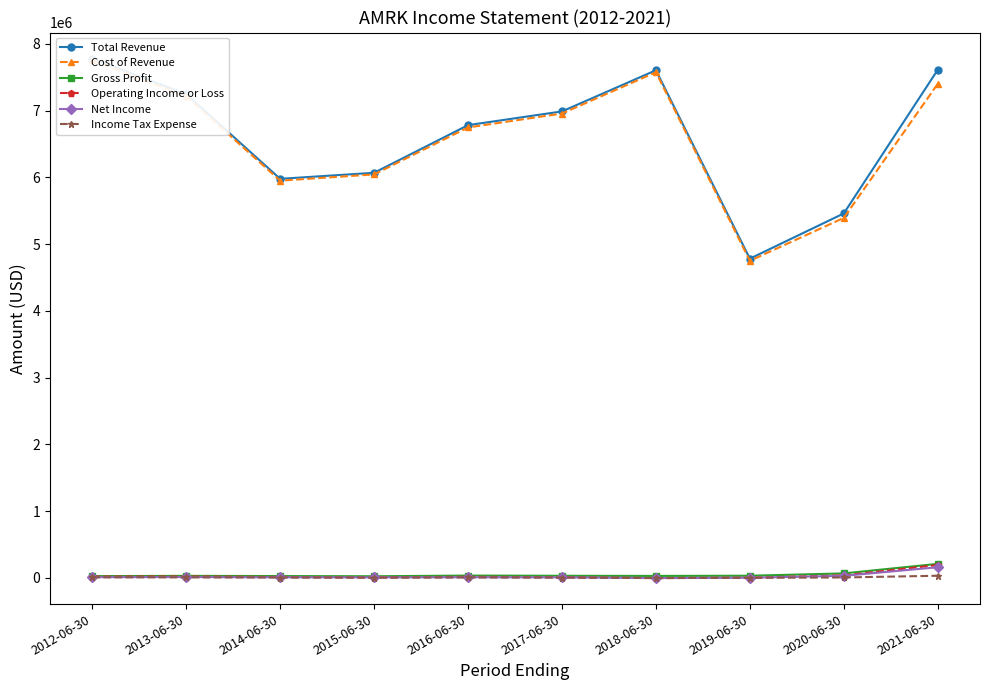

Reading left to right, what are all the values shown in this chart?

Total Revenue: 7782300	7247700	5979400	6070200	6784000	6989600	7606200	4783200	5461100	7613000
Cost of Revenue: 7755900	7217400	5951900	6045700	6749500	6958300	7576800	4751200	5394100	7402800
Gross Profit: 26400	30300	27400	24500	34500	31300	29400	32000	67000	210200
Operating Income or Loss: 18900	20600	13500	9100	15600	10800	-3400	3300	37900	192800
Net Income: 10600	12500	8300	7100	9300	7100	-3400	2200	30500	159600
Income Tax Expense: 8300	8100	5300	2100	6300	3700	-1200	1000	6400	31900